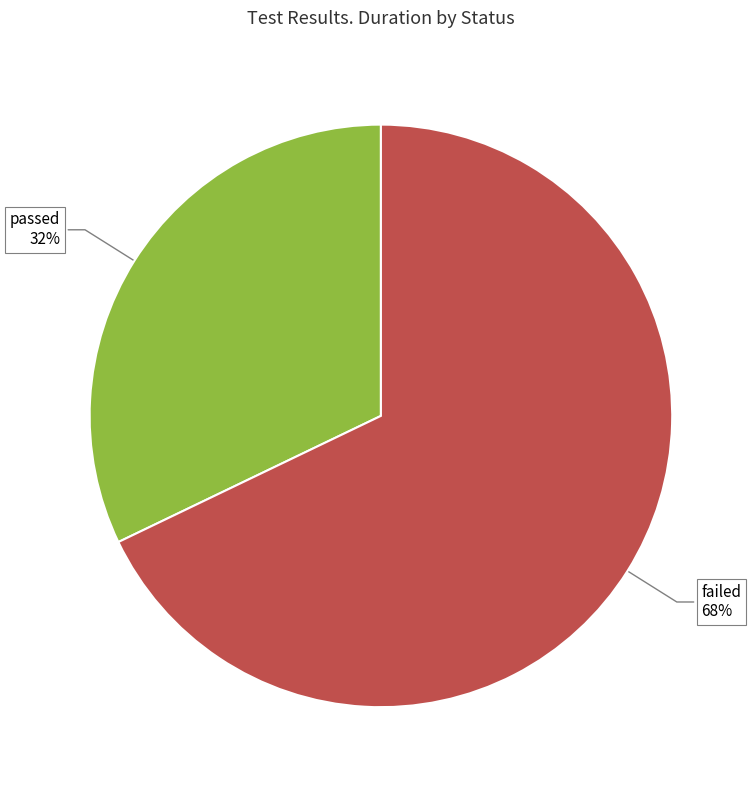

What is the largest slice in the pie chart?

failed